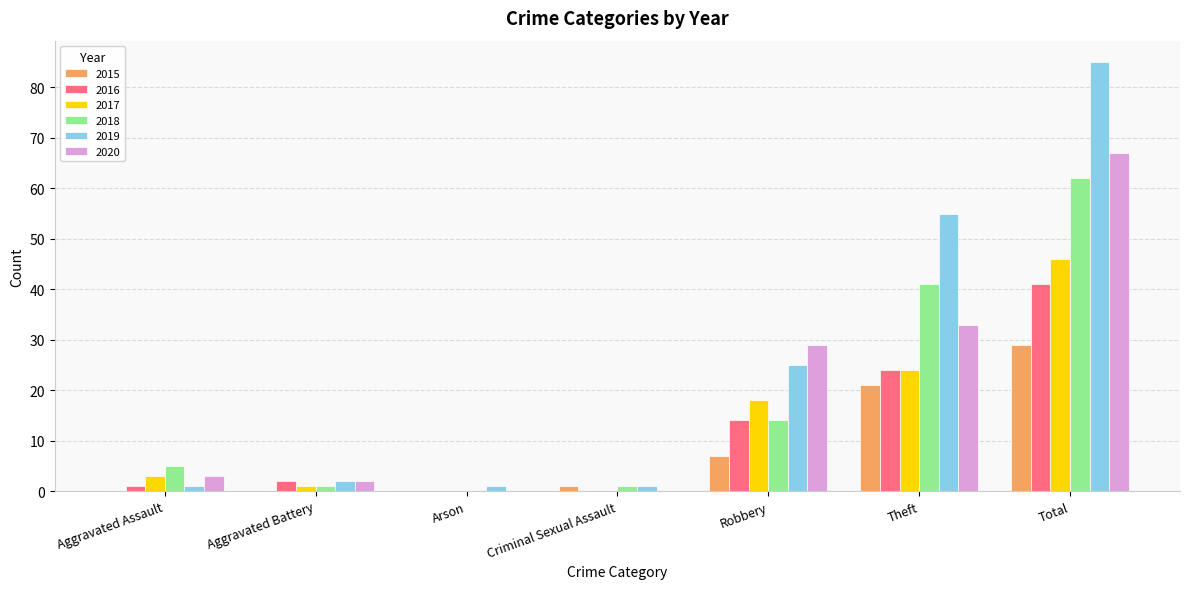

True or false: 2016 has a value of 8 at Robbery.

False